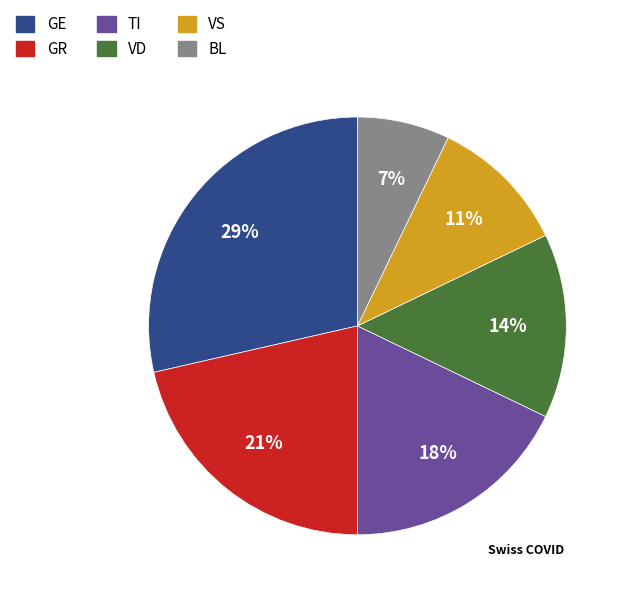

To the nearest percent, what is the difference between the TI and VS slice percentages?

7%